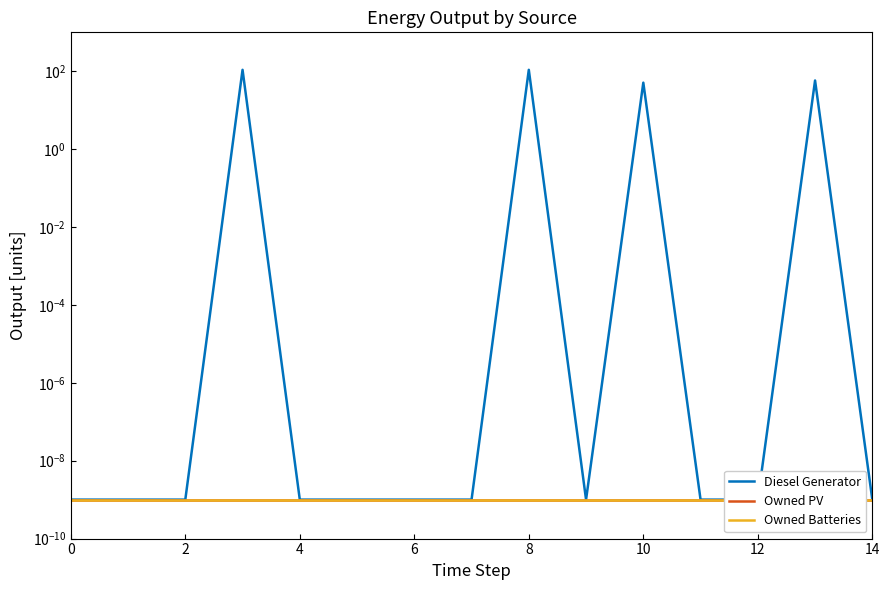

What are all the series names shown in the legend?

Diesel Generator, Owned PV, Owned Batteries